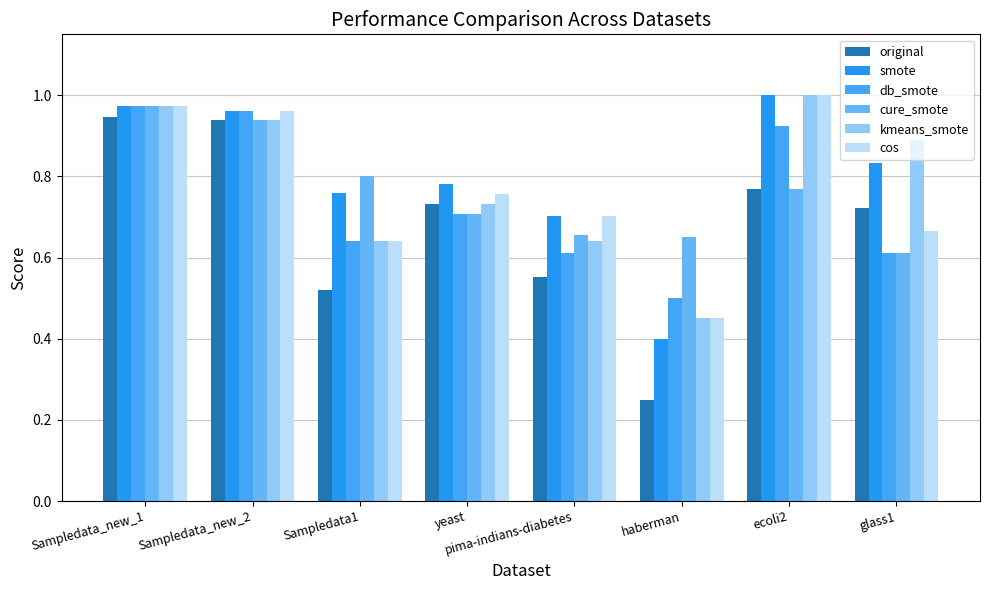

Is the value of db_smote at Sampledata1 greater than the value of smote at Sampledata_new_2?

No